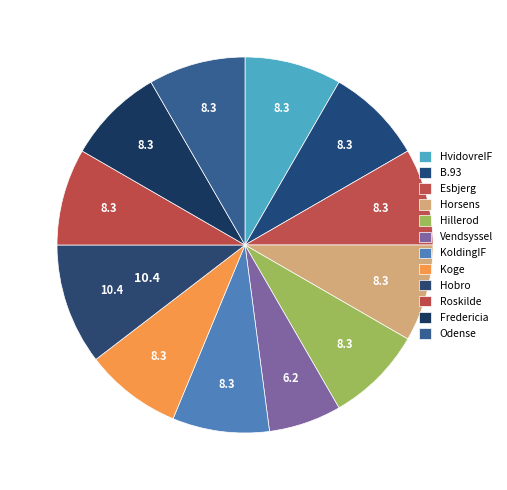

Rank the categories by value from highest to lowest.

Hobro, HvidovreIF, B.93, Esbjerg, Horsens, Hillerod, KoldingIF, Koge, Roskilde, Fredericia, Odense, Vendsyssel